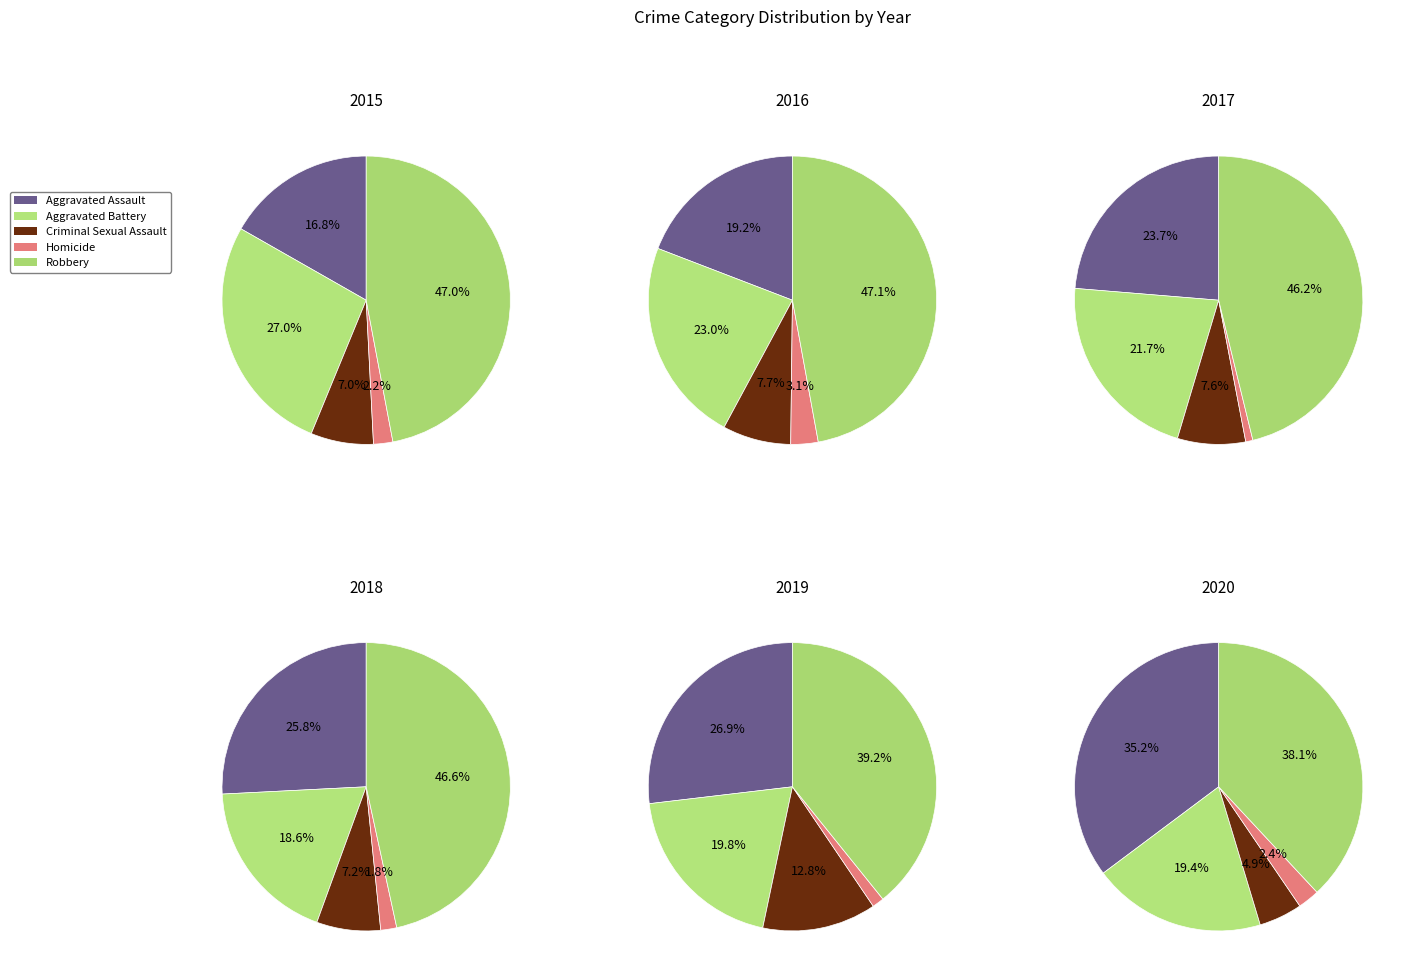

Between 8 and 1, which is larger?

8